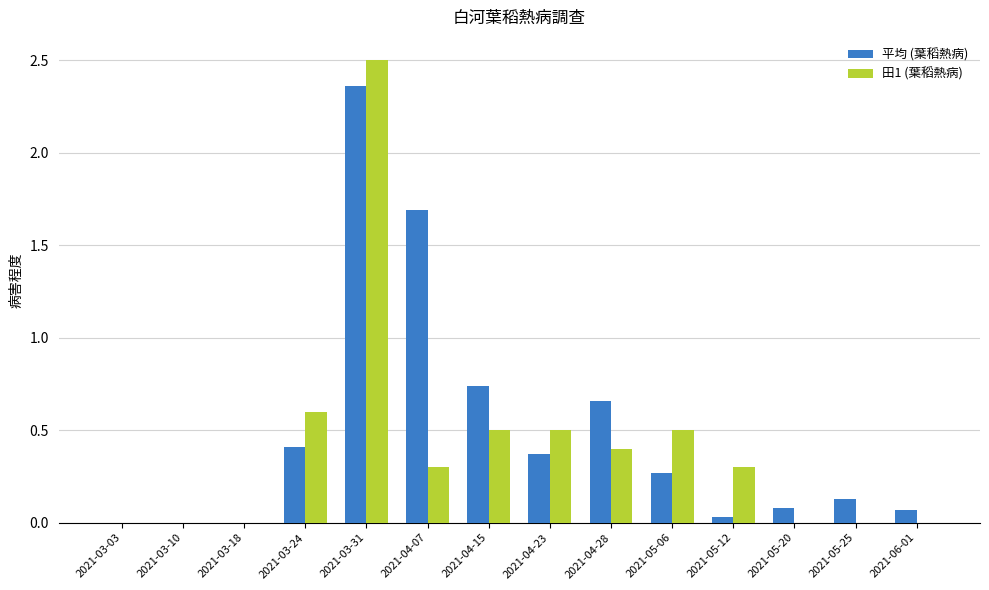

At which category is the sum across all series the highest?

2021-03-31